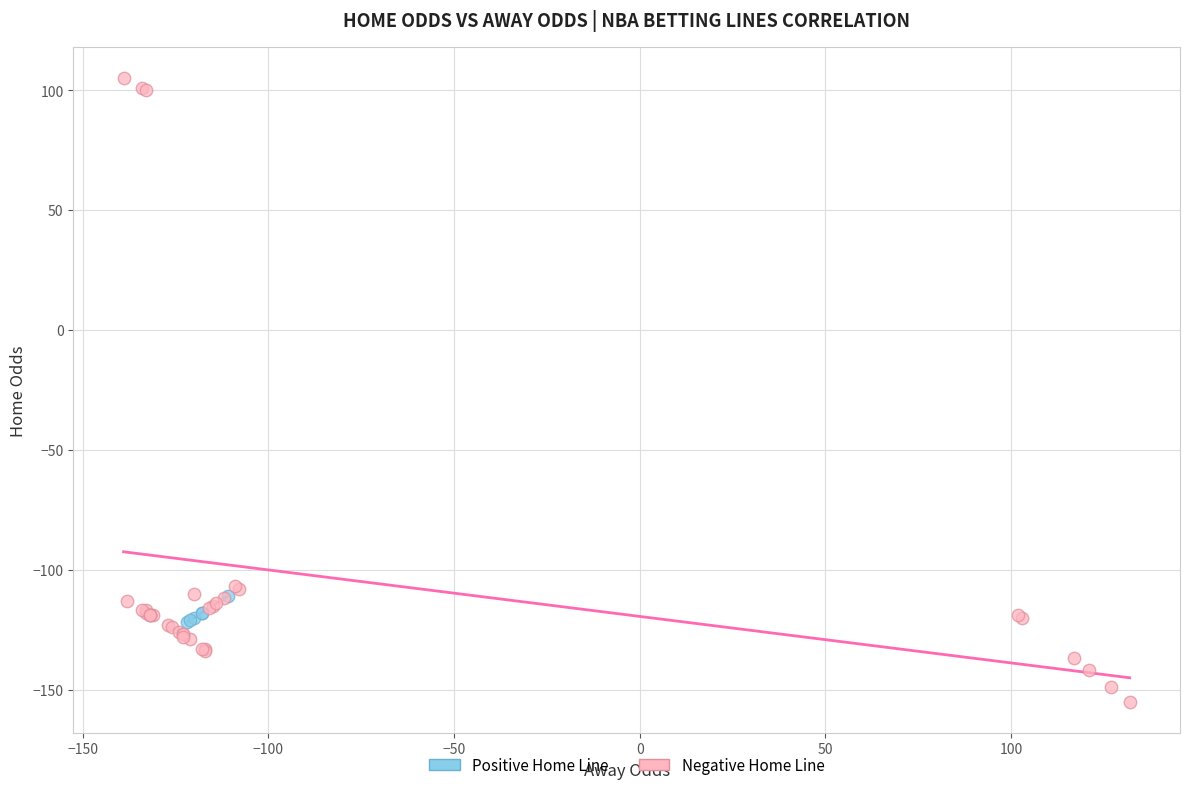

What are all the series names shown in the legend?

Positive Home Line, Negative Home Line